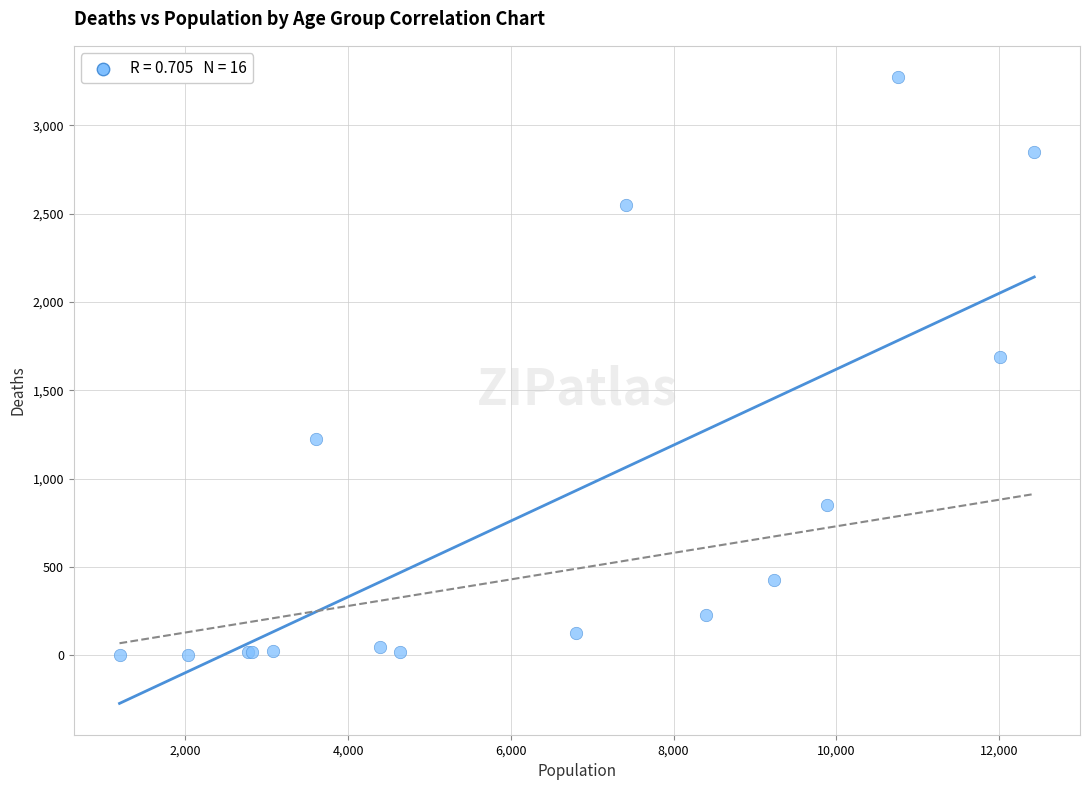

What Y value in the scatter plot is closest to 1638?

1690